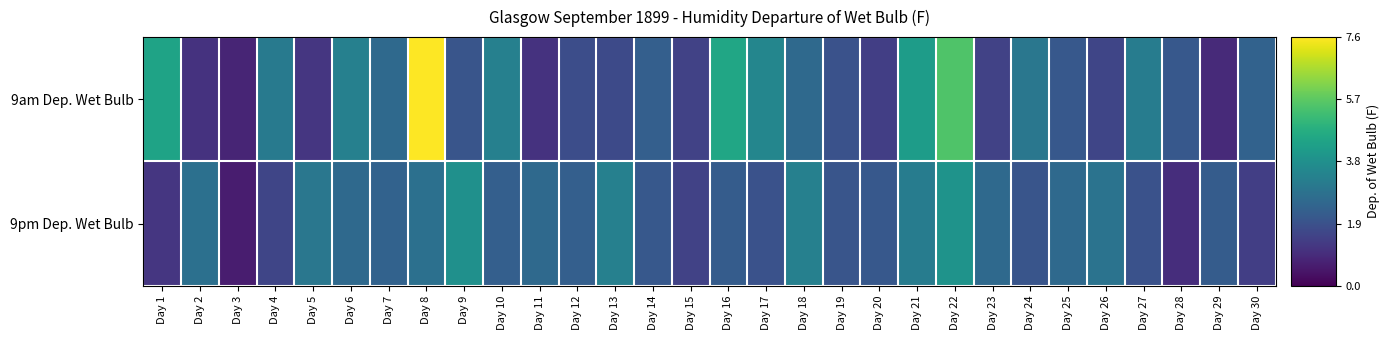

What is the total value across all series at Day 6?

0.8